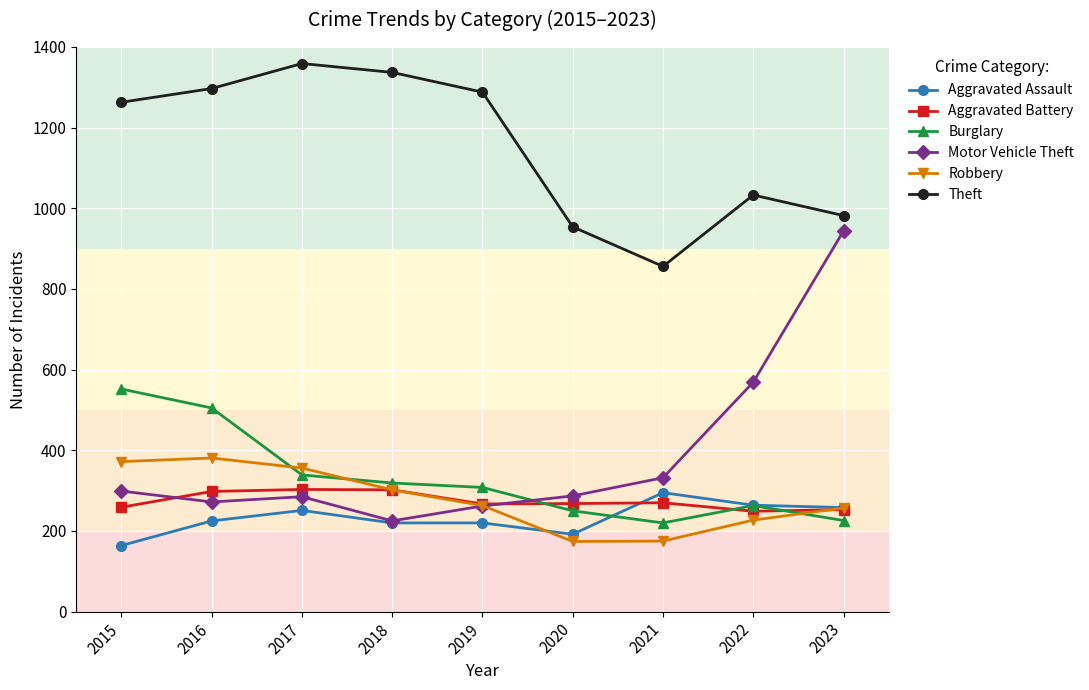

Between 2015 and 2019, which series saw the biggest shift?

Burglary